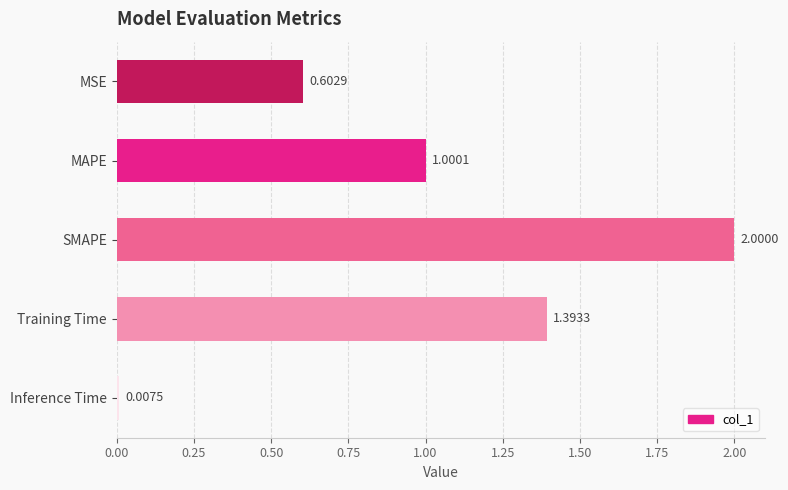

What is the difference between the second highest and minimum values?

1.4